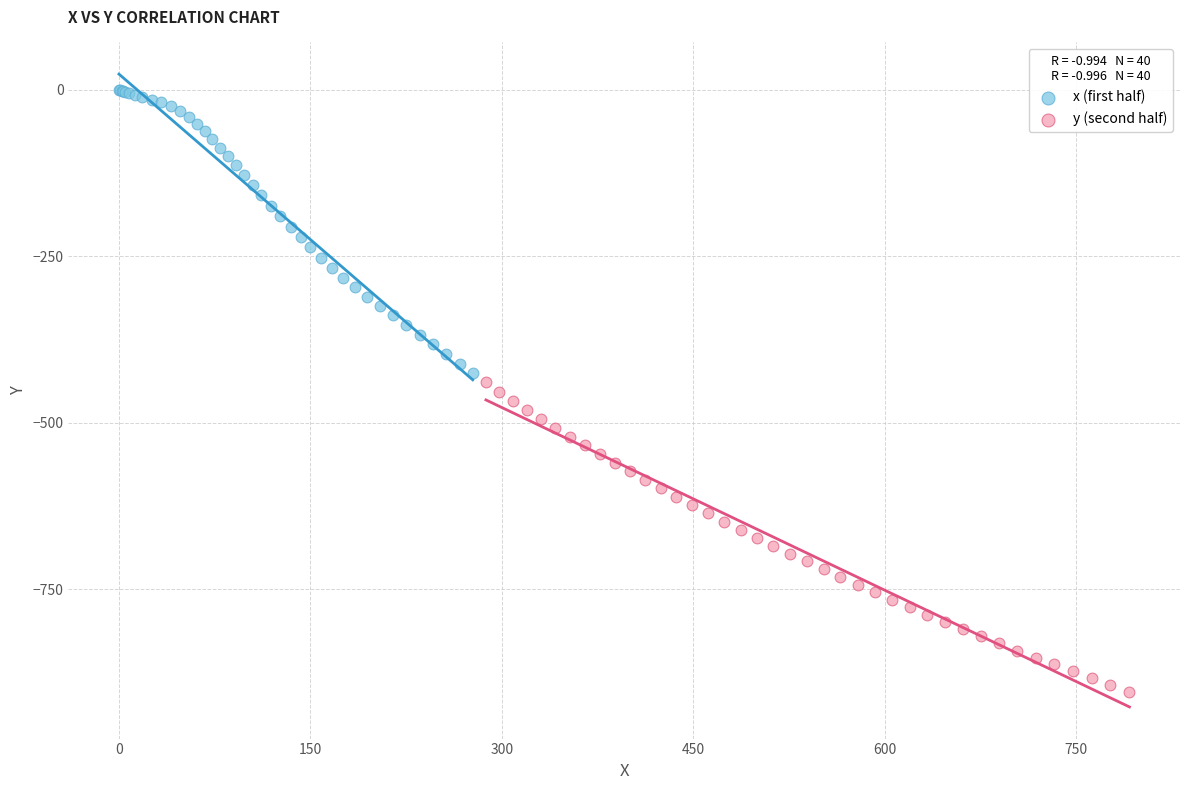

Which series contains the lowest Y value?

y (second half)